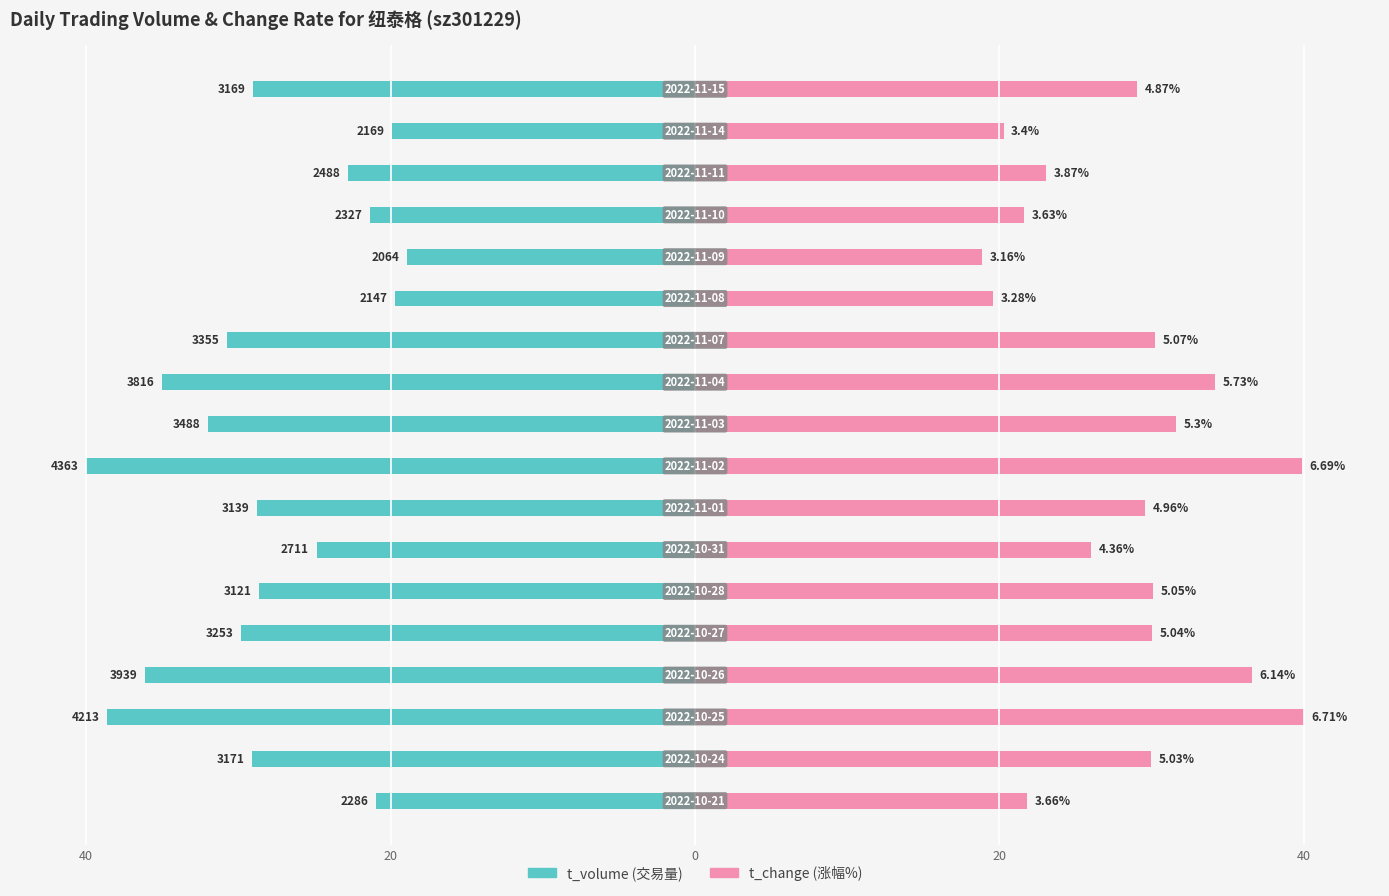

What is the approximate value of t_change at 5?

30.1